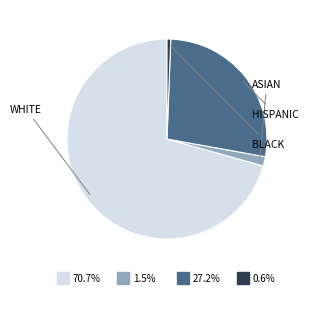

Is there any slice that represents more than half of the pie?

Yes